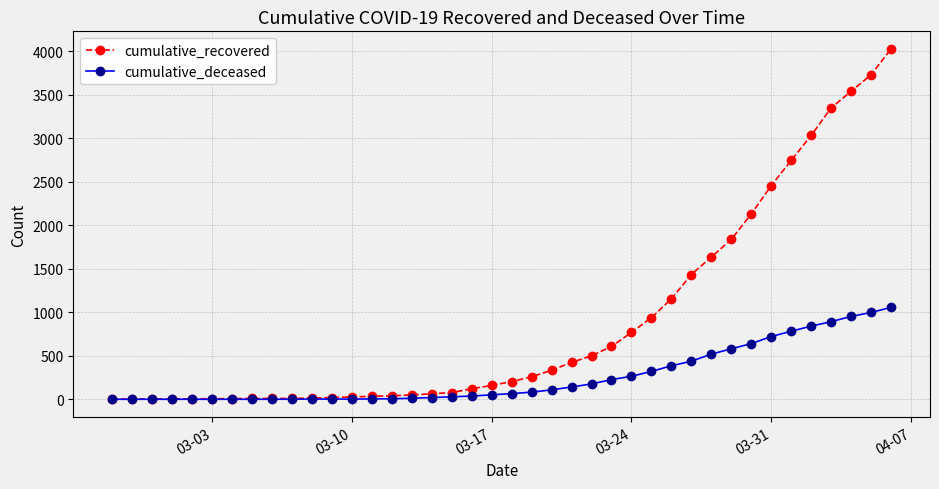

Does the chart have visible grid lines?

Yes